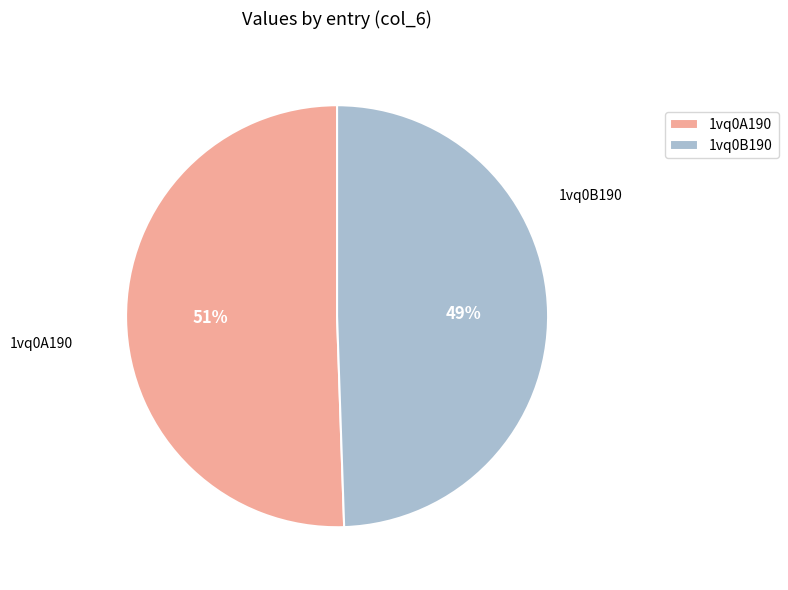

Combined, do 1vq0B190 and 1vq0A190 account for over 50%?

Yes